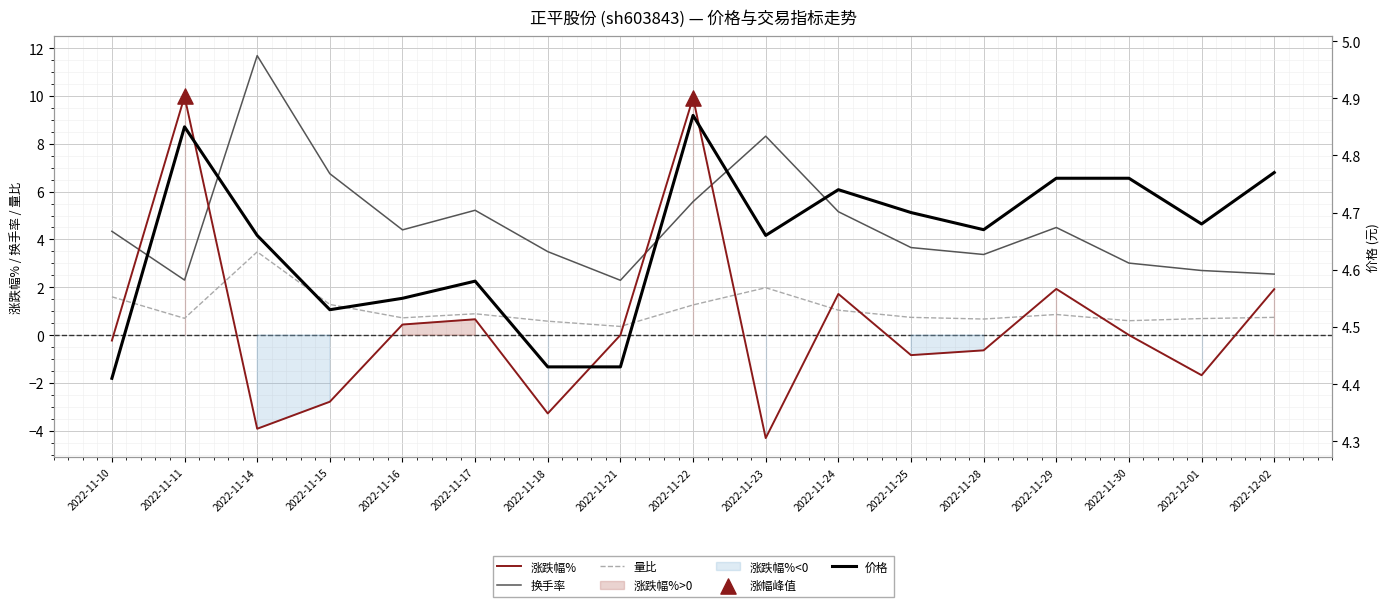

Is the value of 涨跌幅% at 2022-11-24 greater than the value of 换手率 at 2022-12-01?

No